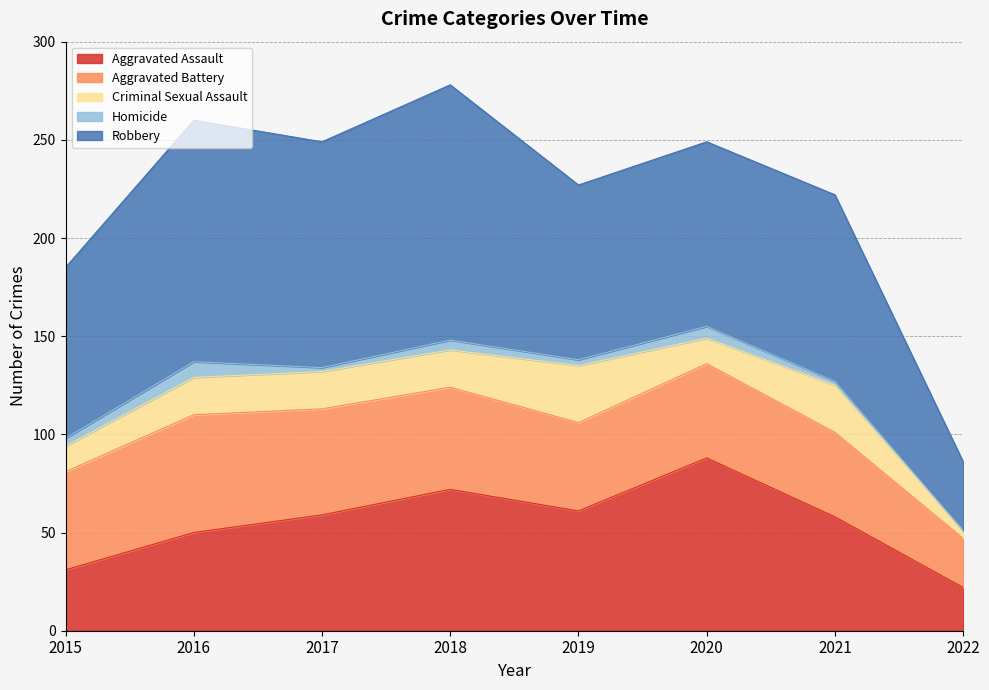

Which series has the widest spread of values?

Robbery